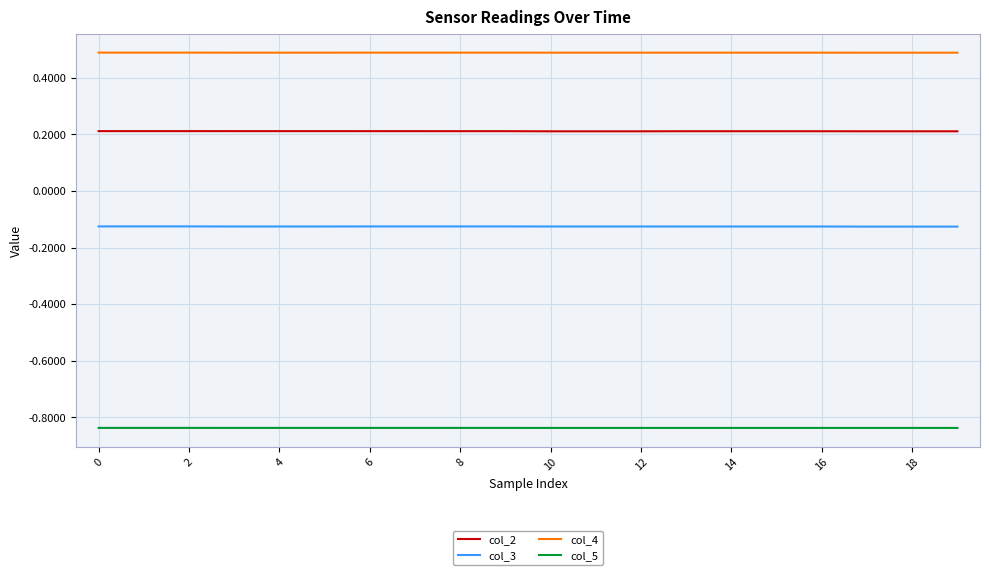

True or false: col_4 and col_5 intersect in this chart.

False